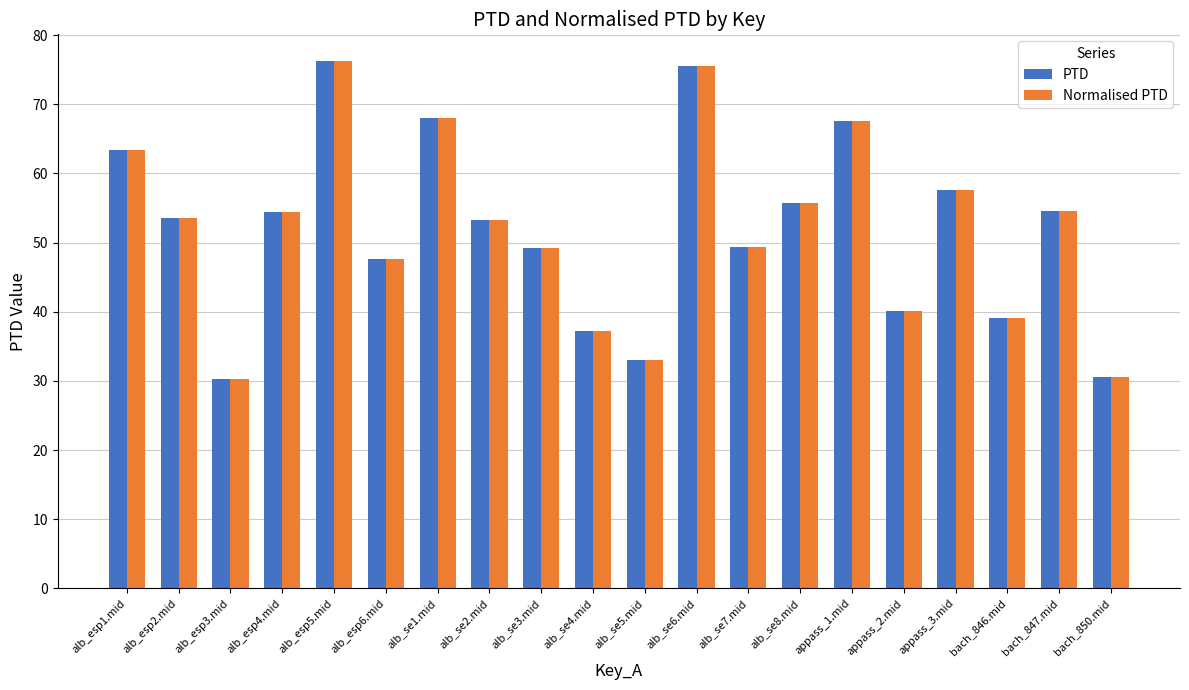

What is the greatest value displayed?

76.3